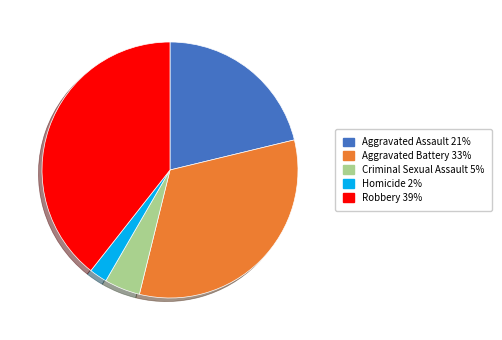

Is the sum of Aggravated Assault and Criminal Sexual Assault greater than half?

No